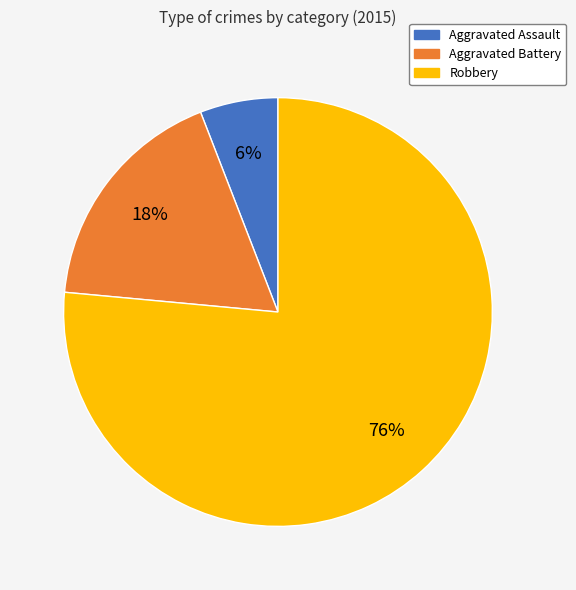

True or false: Aggravated Assault accounts for 6% of the total.

True